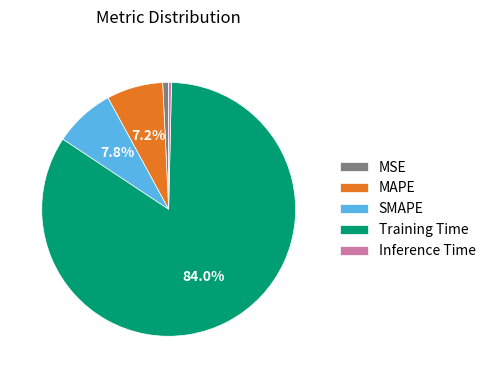

Which has a higher value, Inference Time or SMAPE?

SMAPE